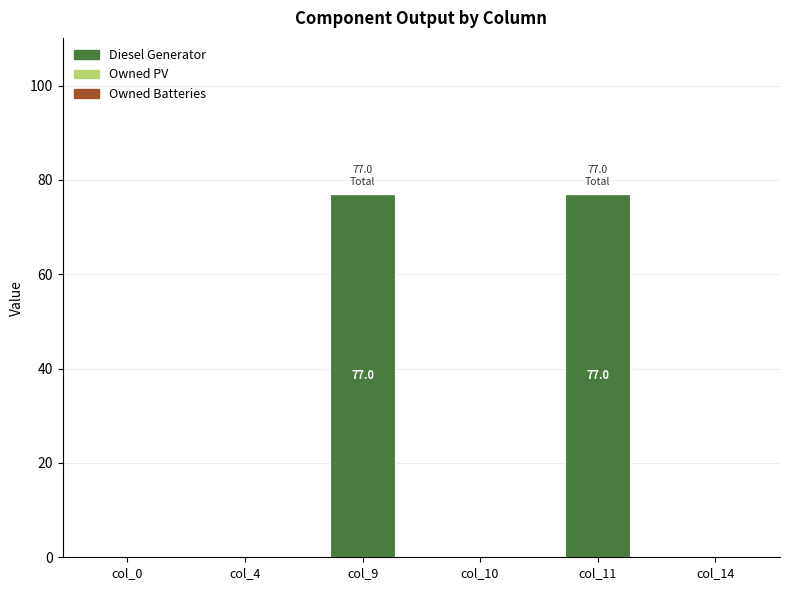

What is the change in value from col_11 to col_14?

-77